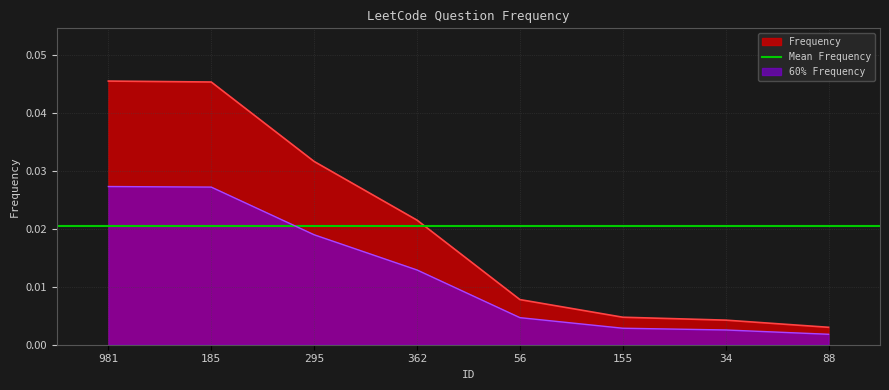

At which category does the chart reach its peak across all series?

981